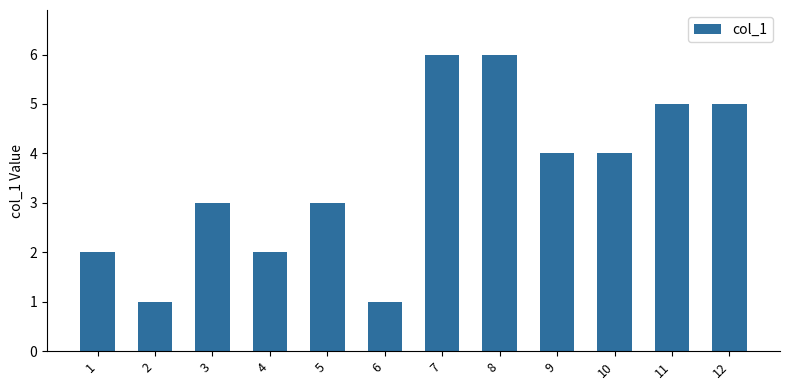

What is the greatest value displayed?

6